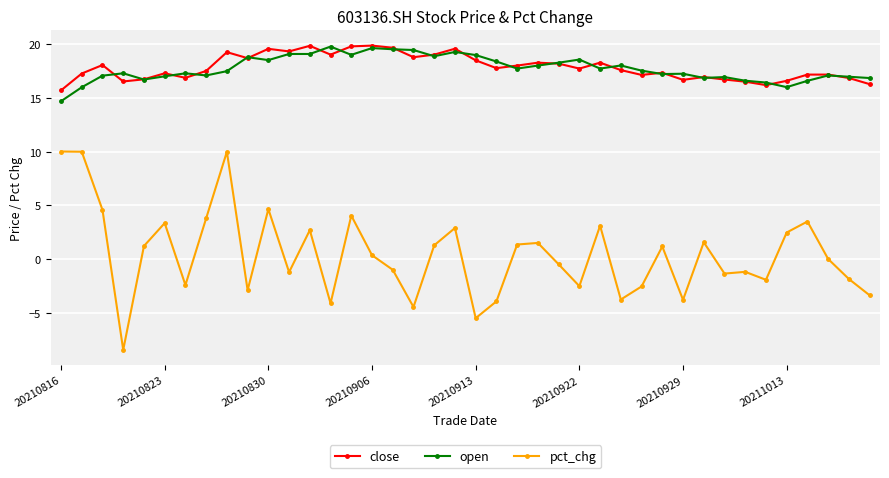

What are all the series names shown in the legend?

close, open, pct_chg